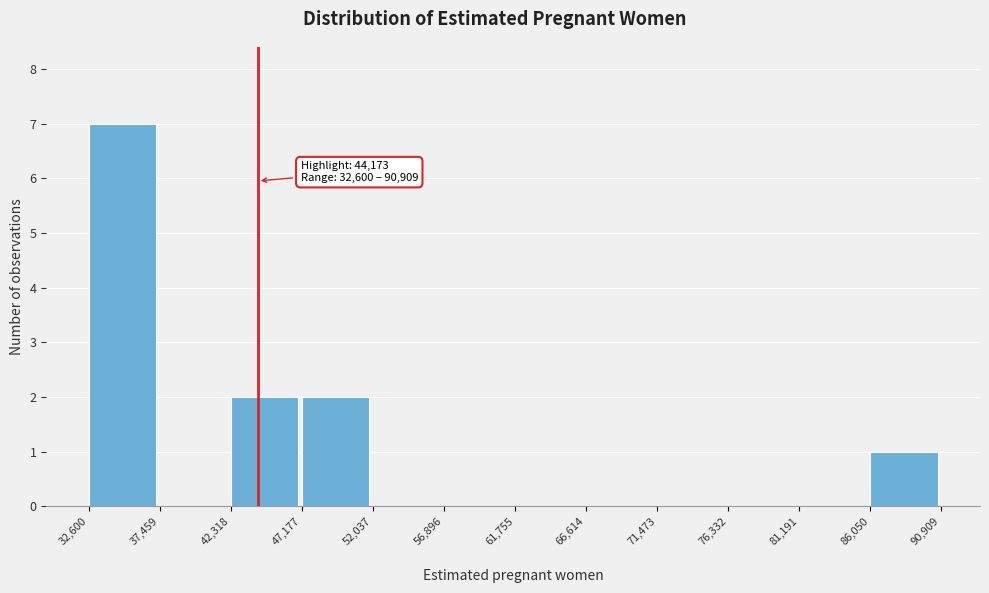

Which range on the x-axis has the tallest bar?

32,600 to 37,459